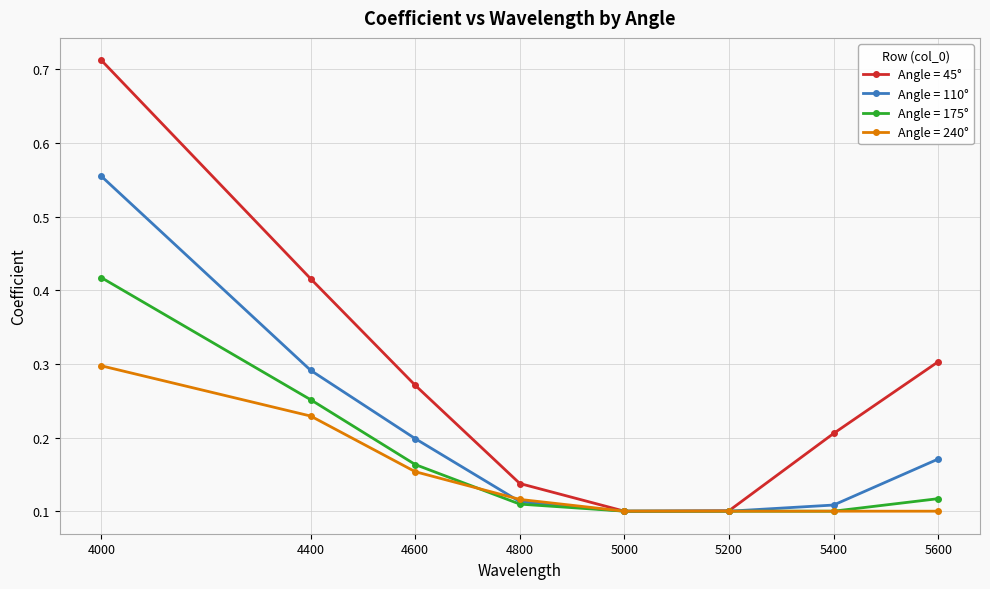

The Angle = 175° series shows 0.2 at 5600. True or false?

False